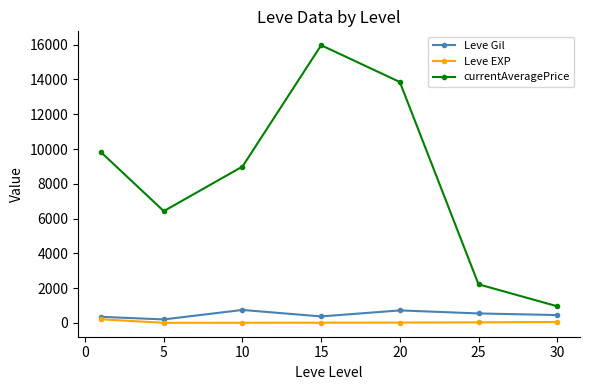

True or false: currentAveragePrice has more than 2 interior local peaks.

False